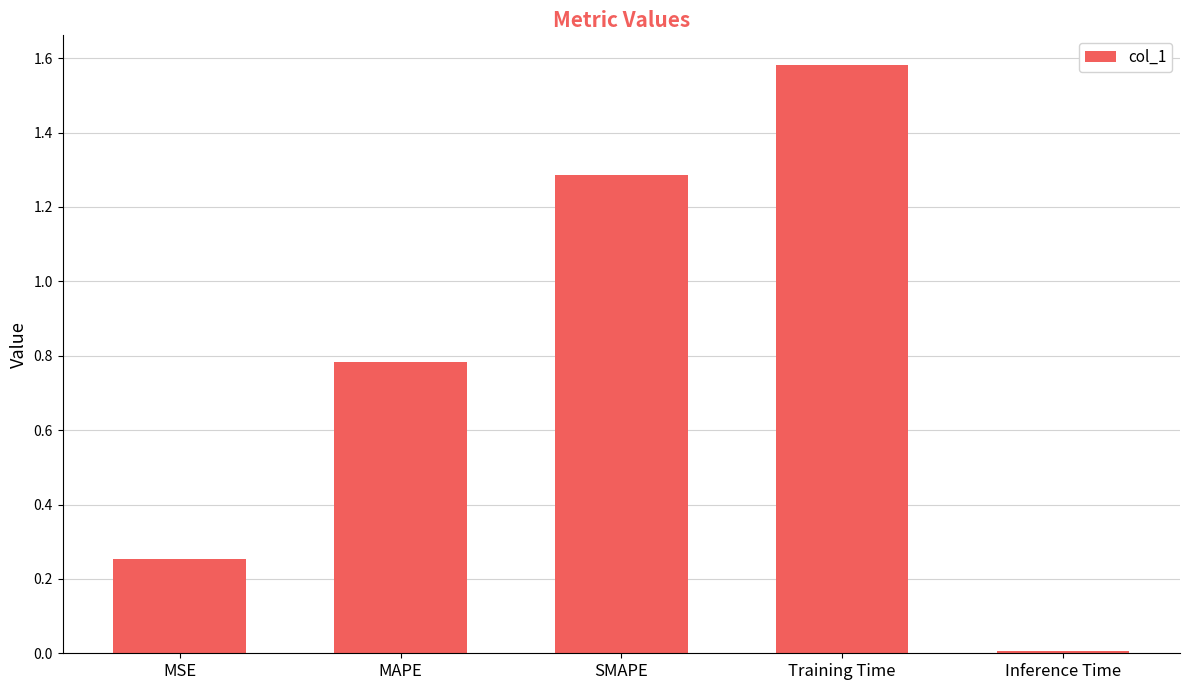

True or false: the data shows 1.1 at MAPE.

False